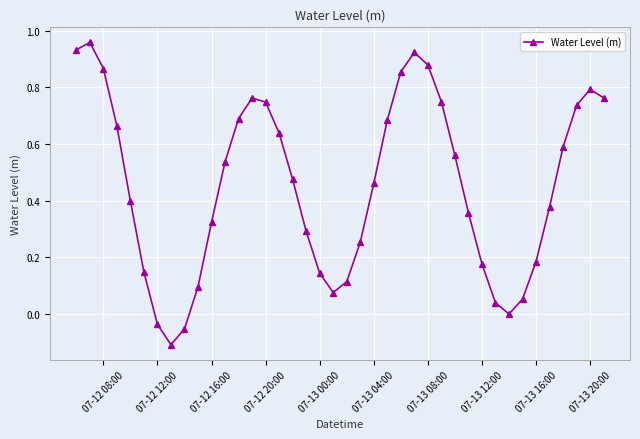

How many distinct data groups are displayed?

1